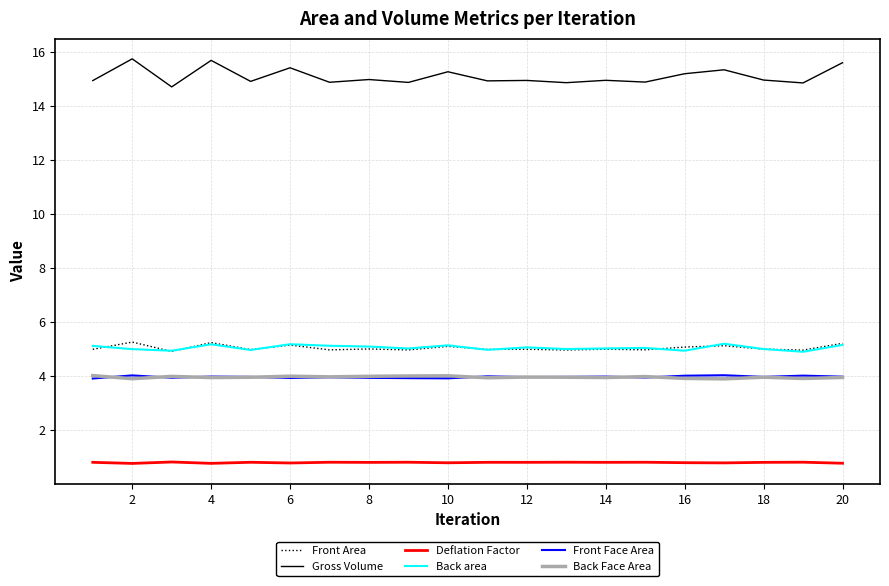

Which series has the widest spread of values?

Gross Volume